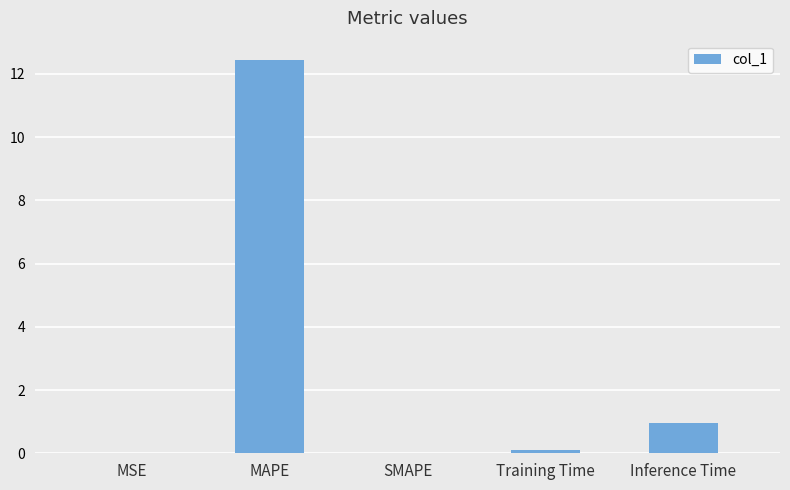

Which has a higher value, MAPE or MSE?

MAPE